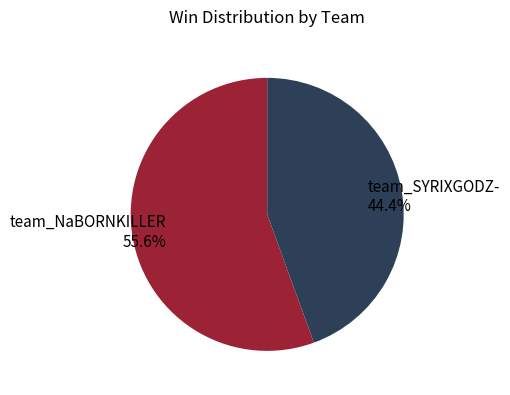

Does team_SYRIXGODZ- represent more than half of the total?

No